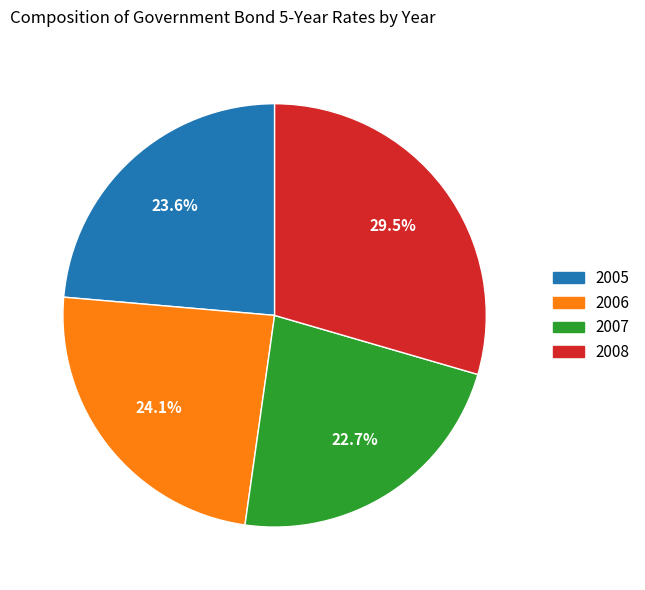

Between 2005 and 2006, which is larger?

2006